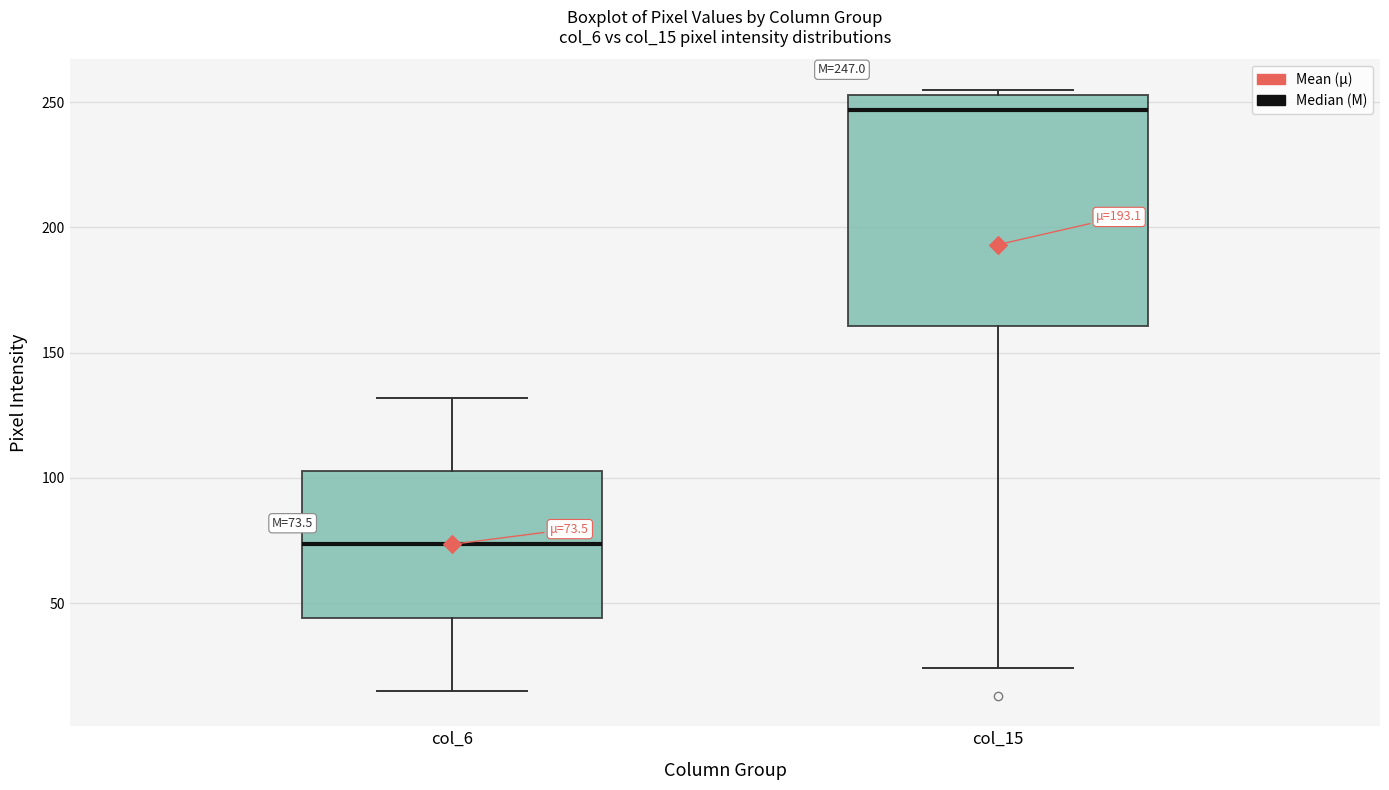

Comparing the boxes themselves (not the whiskers), which one is the tallest?

col_15